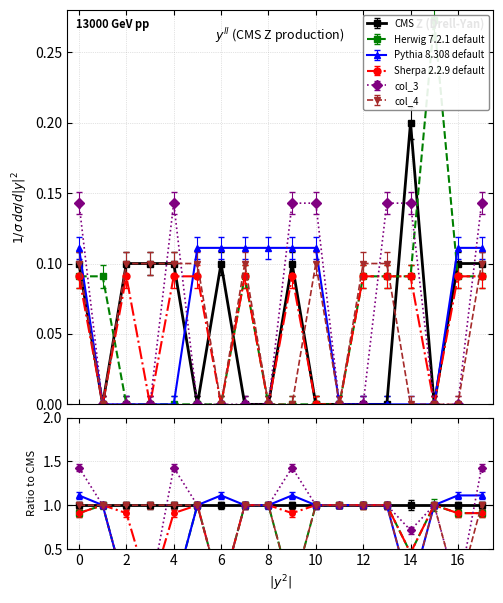

Reading left to right, transcribe all the data shown in this chart.

col_12: 0=0.1	1=0.0	2=0.1	3=0.1	4=0.1	5=0.0	6=0.1	7=0.0	8=0.0	9=0.1	10=0.0	11=0.0	12=0.0	13=0.0	14=0.2	15=0.0	16=0.1	17=0.1
col_20: 0=0.1	1=0.1	2=0.0	3=0.0	4=0.0	5=0.0	6=0.0	7=0.1	8=0.0	9=0.0	10=0.0	11=0.0	12=0.1	13=0.1	14=0.1	15=0.3	16=0.1	17=0.1
col_1: 0=0.1	1=0.0	2=0.0	3=0.0	4=0.0	5=0.1	6=0.1	7=0.1	8=0.1	9=0.1	10=0.1	11=0.0	12=0.0	13=0.0	14=0.0	15=0.0	16=0.1	17=0.1
col_2: 0=0.1	1=-0.0	2=0.1	3=-0.0	4=0.1	5=0.1	6=-0.0	7=0.1	8=-0.0	9=0.1	10=-0.0	11=-0.0	12=0.1	13=0.1	14=0.1	15=-0.0	16=0.1	17=0.1
col_3: 0=0.1	1=0.0	2=0.0	3=0.0	4=0.1	5=0.0	6=0.0	7=0.0	8=0.0	9=0.1	10=0.1	11=0.0	12=0.0	13=0.1	14=0.1	15=0.0	16=0.0	17=0.1
col_4: 0=0.1	1=0.0	2=0.1	3=0.1	4=0.1	5=0.1	6=0.0	7=0.1	8=0.0	9=0.0	10=0.1	11=0.0	12=0.1	13=0.1	14=0.0	15=0.0	16=0.0	17=0.1